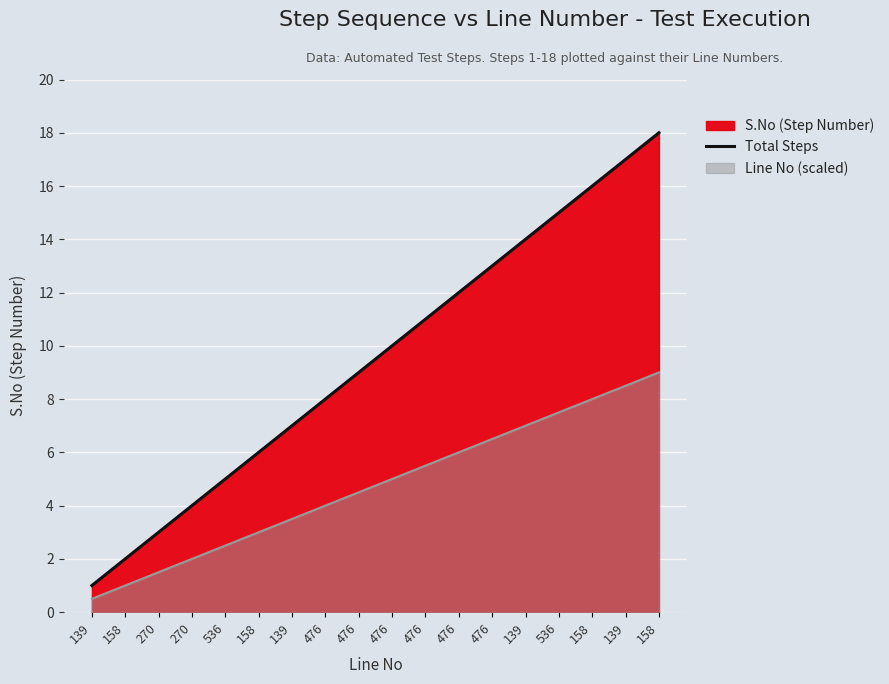

Which label corresponds to the smallest value in the chart?

139